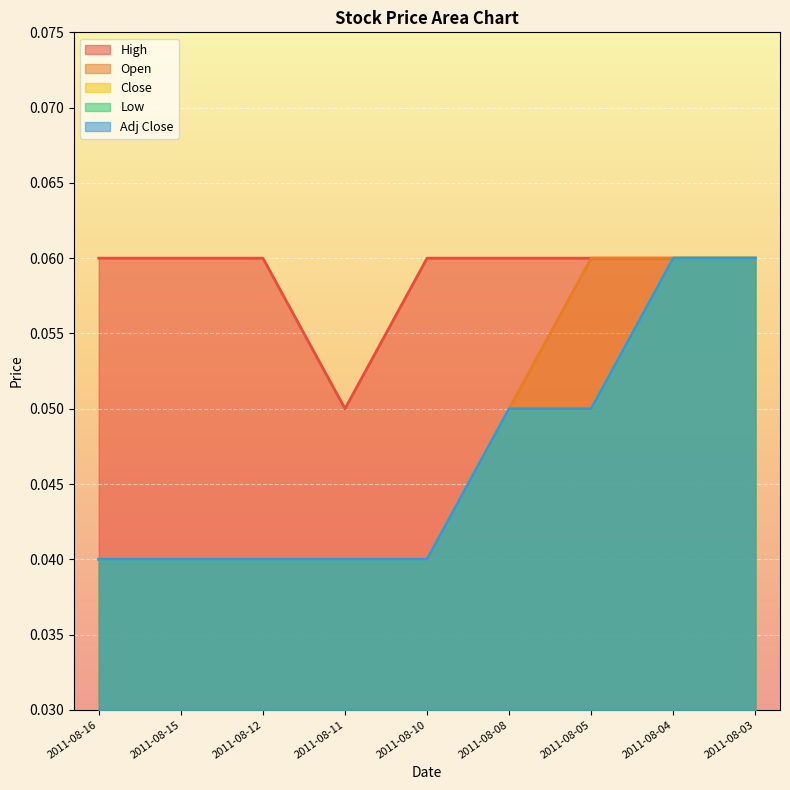

List the series in order of their peak value, lowest first.

Open, High, Low, Close, Adj Close